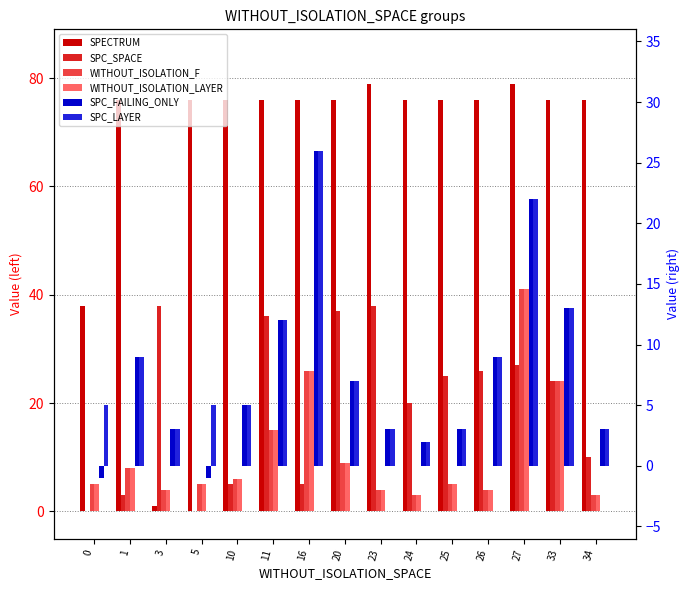

What is the sum of the SPECTRUM values at 23 and 16?

155